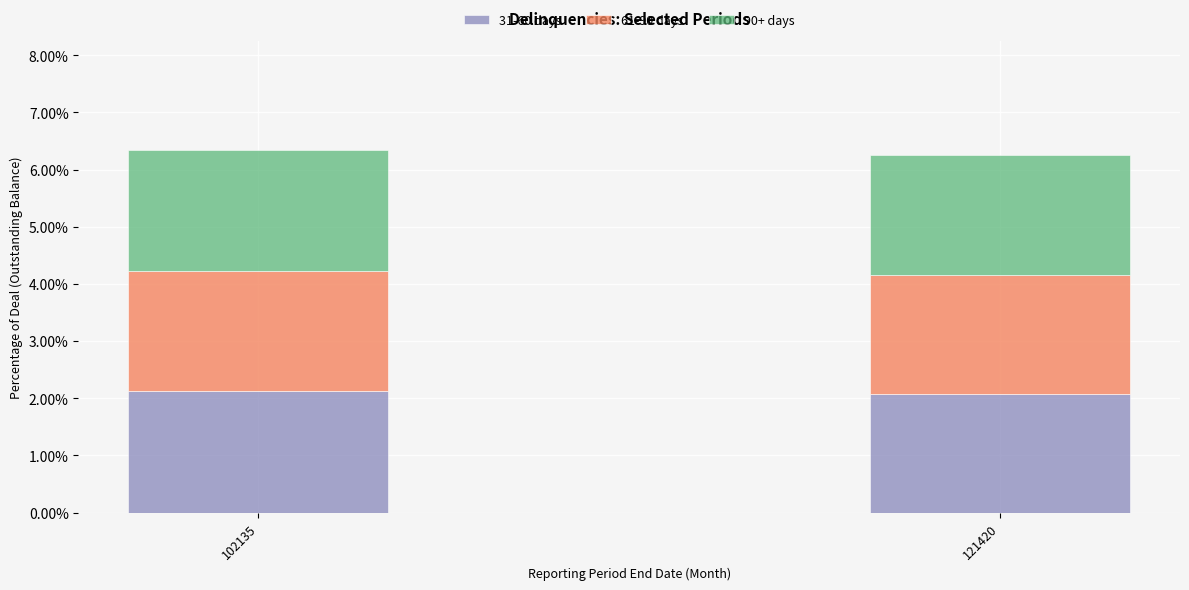

What are all the series names shown in the legend?

31-60 days, 61-90 days, 90+ days